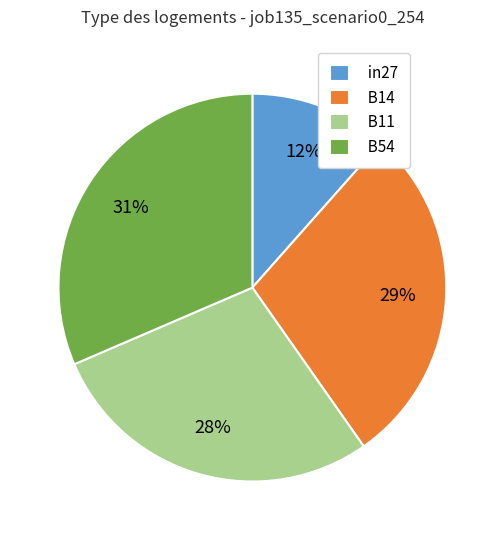

Is there any slice that represents more than half of the pie?

No